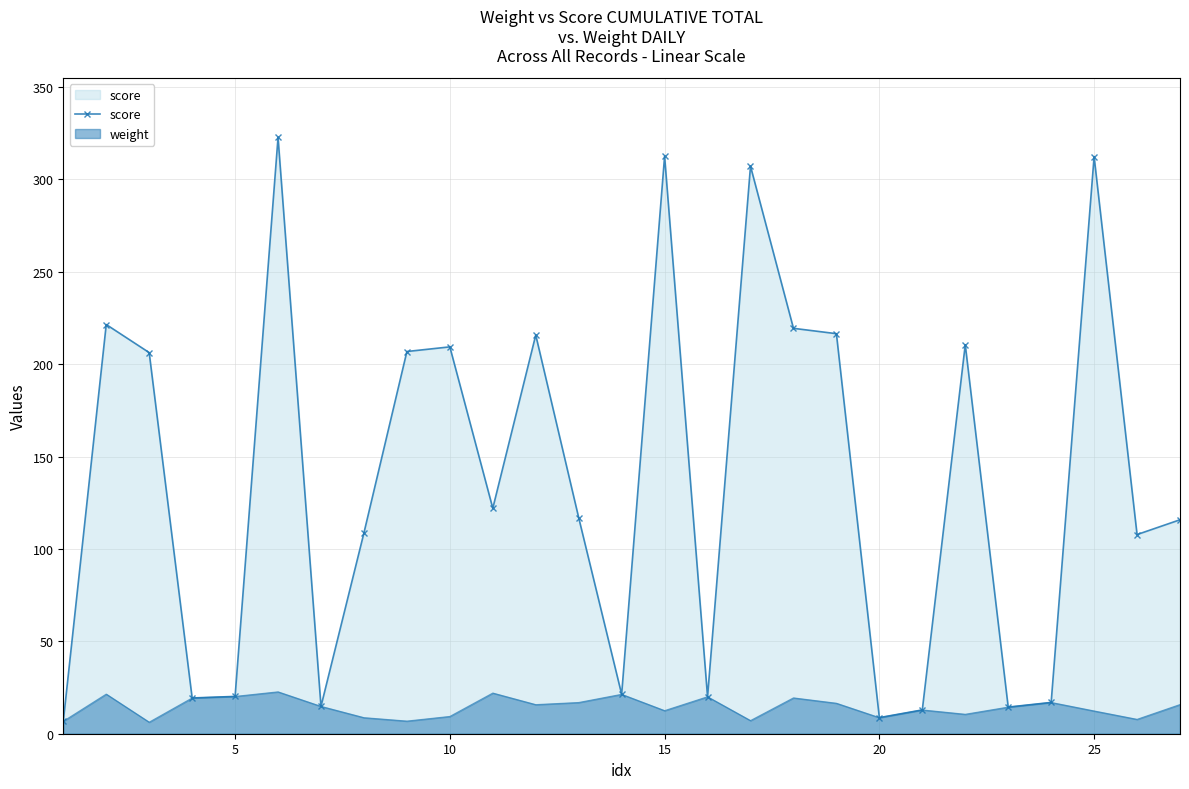

True or false: weight has a value of 9.4 at 10.

True